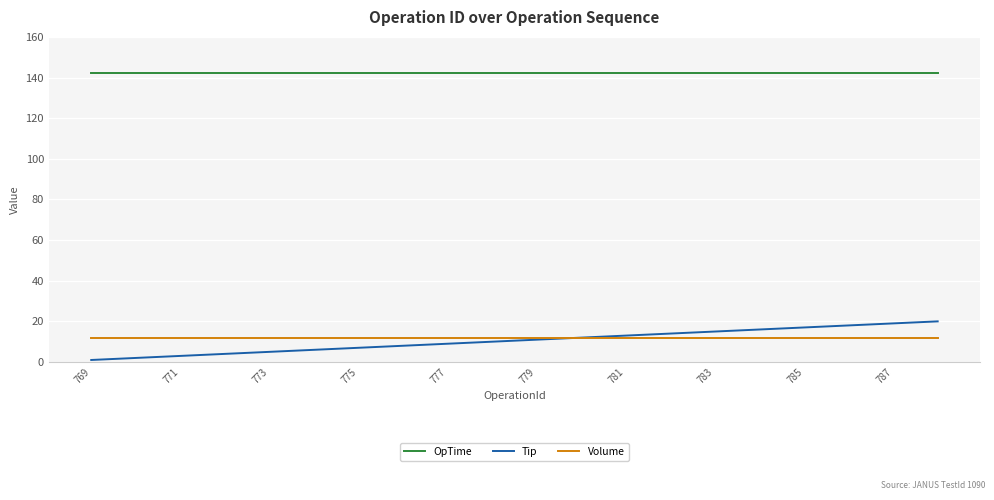

True or false: Tip and OpTime cross at least once.

False